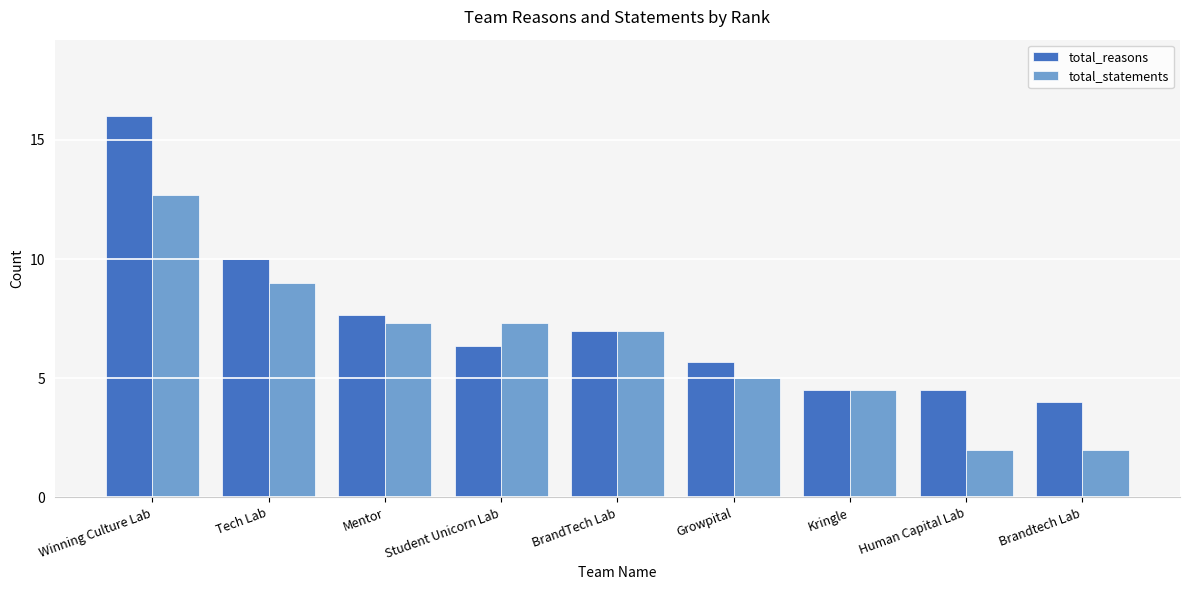

Rank the series at Brandtech Lab from lowest to highest value.

total_statements, total_reasons